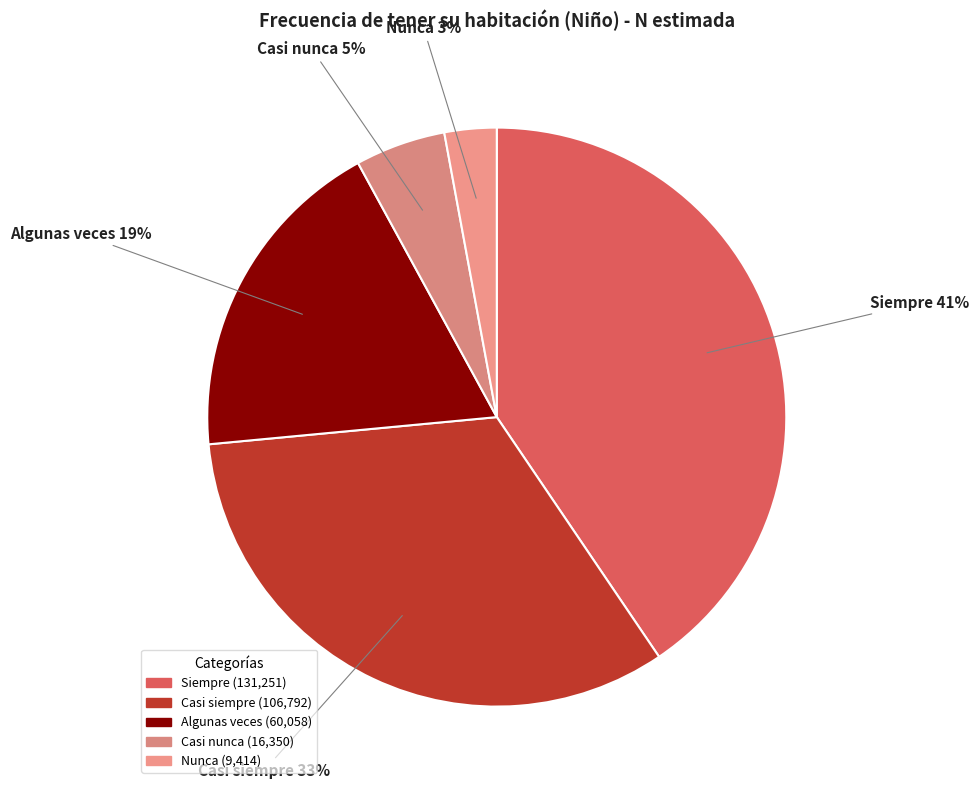

Is Nunca the majority of the pie?

No